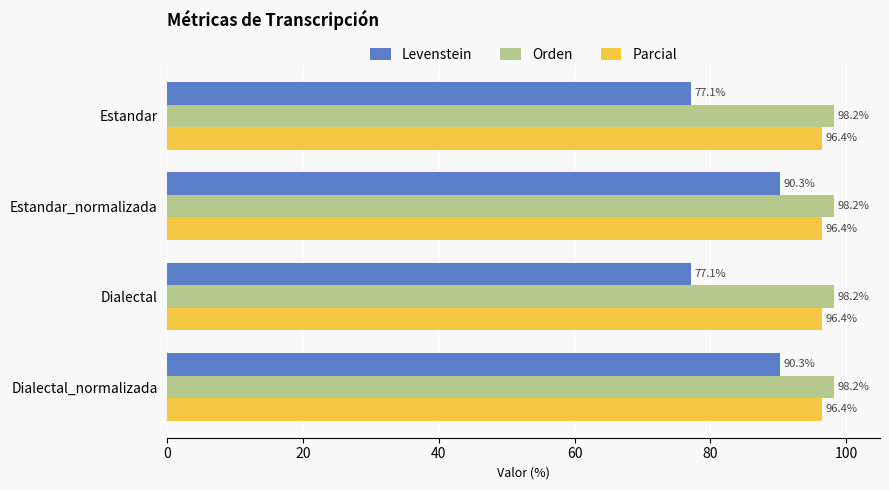

What are all the series names shown in the legend?

Levenstein, Orden, Parcial